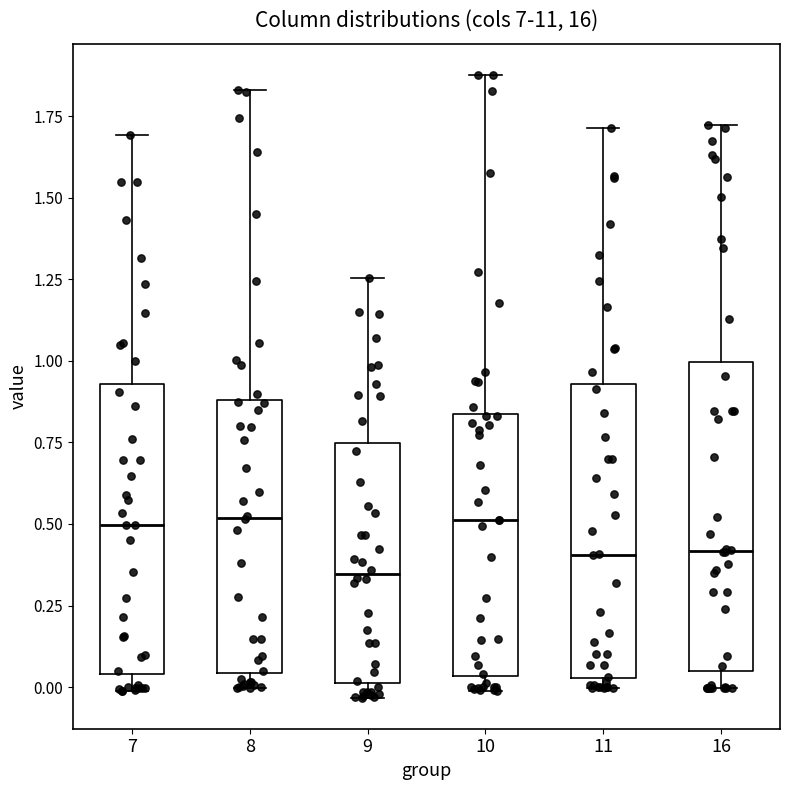

Where does the upper whisker of the box at x = 9 end on the y-axis? The values are not printed on the chart, so give them approximately, as read against the axis.

1.25